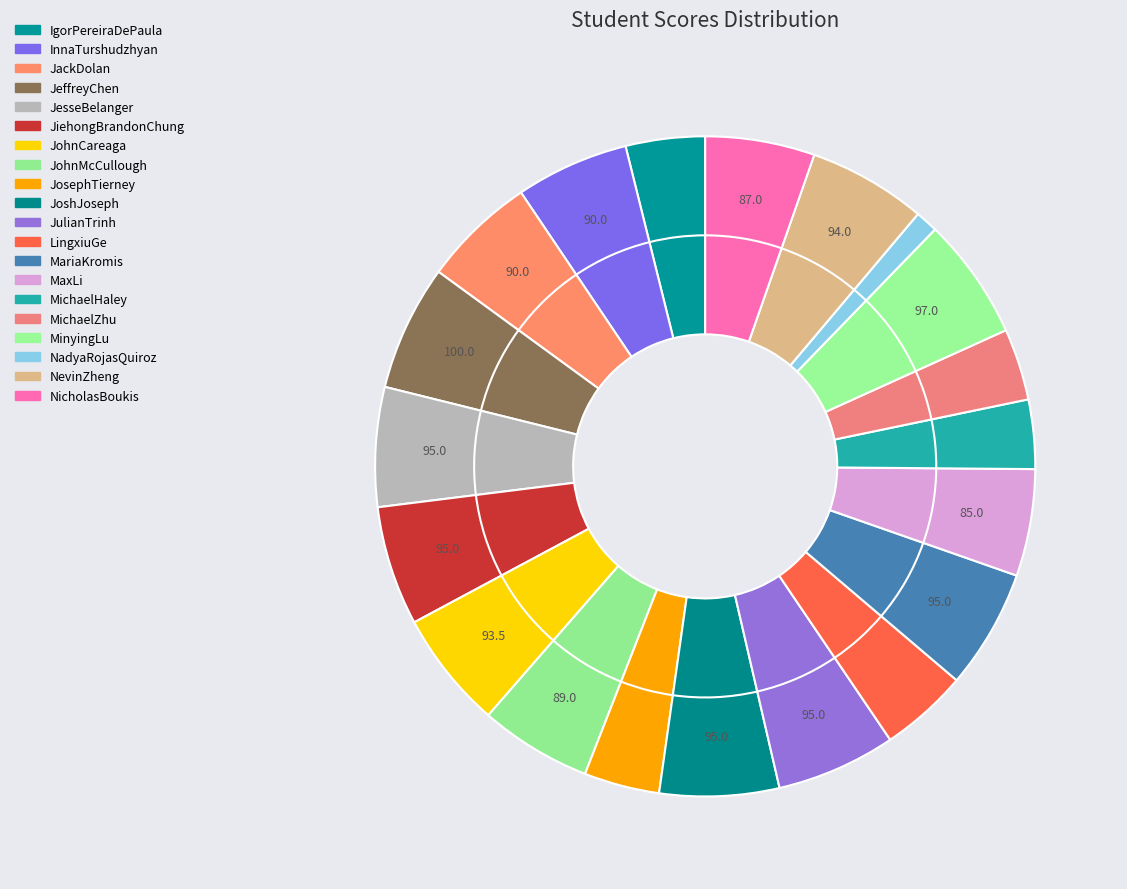

Rank the categories by value from highest to lowest.

JeffreyChen, MinyingLu, JesseBelanger, JiehongBrandonChung, JoshJoseph, JulianTrinh, MariaKromis, NevinZheng, JohnCareaga, InnaTurshudzhyan, JackDolan, JohnMcCullough, NicholasBoukis, MaxLi, LingxiuGe, IgorPereiraDePaula, JosephTierney, MichaelZhu, MichaelHaley, NadyaRojasQuiroz